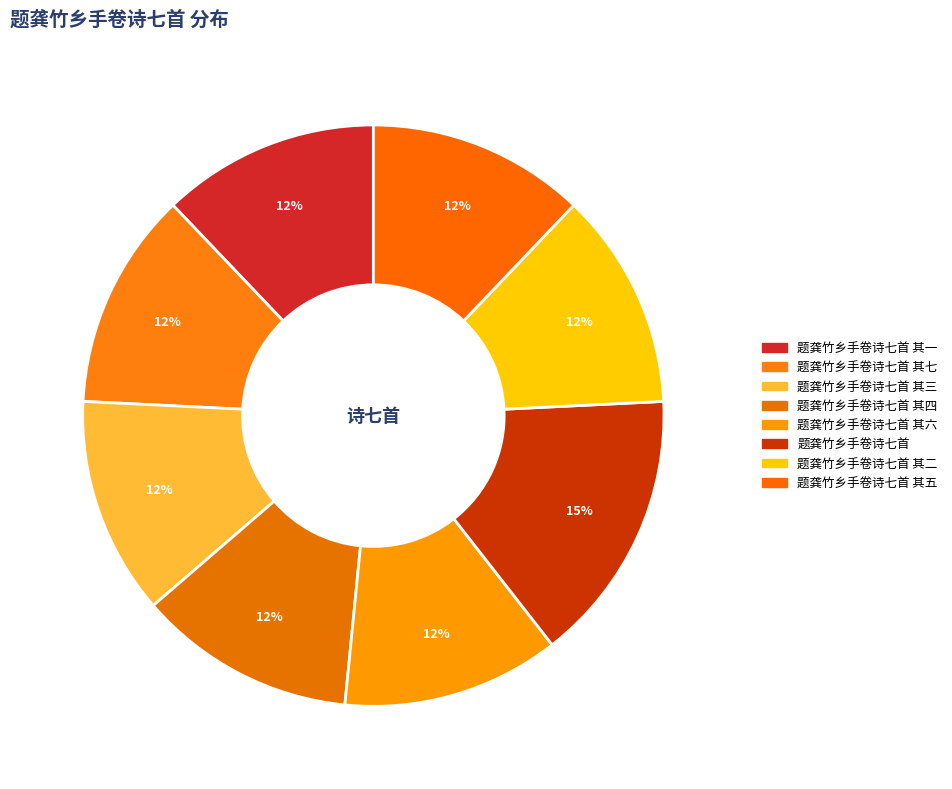

How many segments does this pie chart have?

8